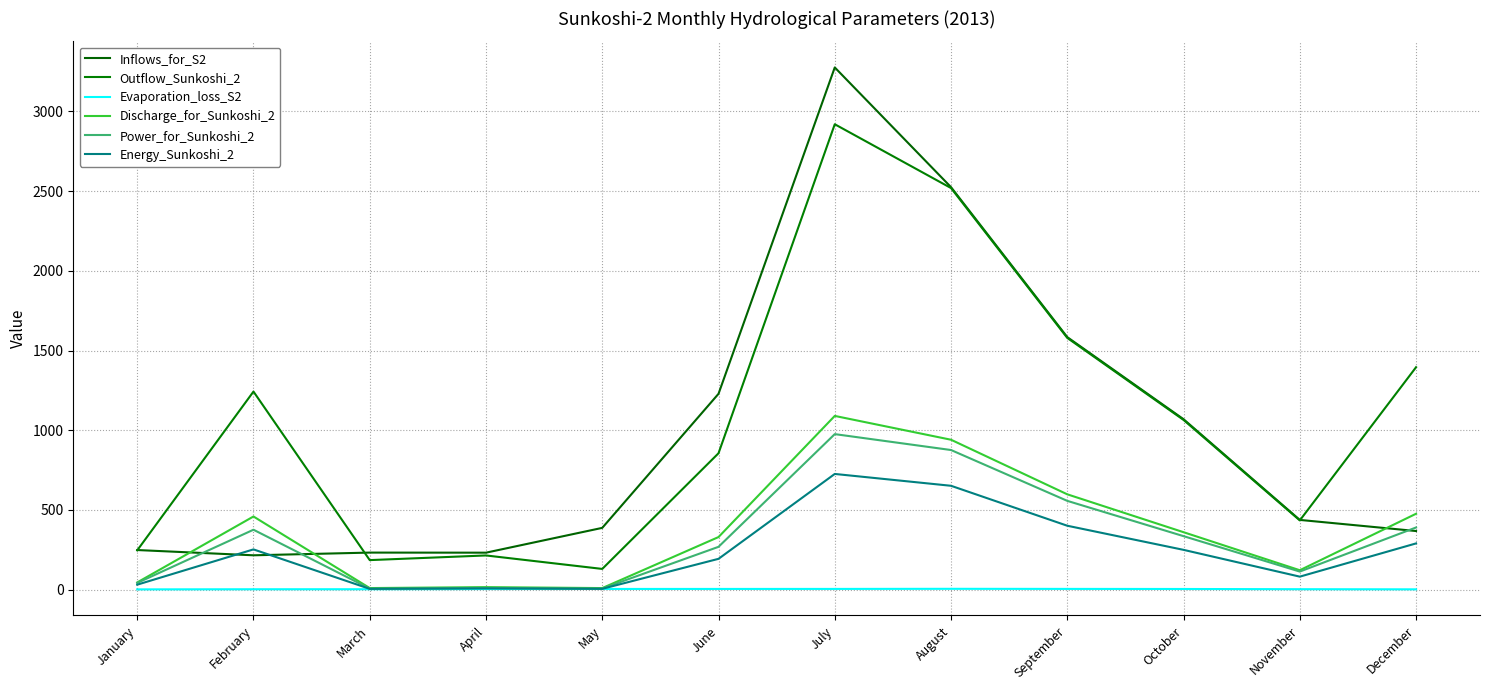

Reading left to right, extract all data points from this chart.

Inflows_for_S2: 248.8	215.8	232.8	232.2	387.8	1228.9	3276.2	2525.2	1584.5	1069.5	437.8	368.0
Outflow_Sunkoshi_2: 246.8	1242.9	185.6	214.8	130.3	855.9	2920.0	2519.7	1579.5	1065.0	434.7	1395.7
Evaporation_loss_S2: 2.0	2.8	3.0	4.2	4.7	4.7	4.8	5.5	5.0	4.5	3.1	2.3
Discharge_for_Sunkoshi_2: 45.5	459.2	10.2	16.1	10.1	330.2	1090.2	940.7	598.3	360.7	122.1	476.4
Power_for_Sunkoshi_2: 42.4	376.2	7.0	11.2	7.4	268.9	976.0	876.2	557.3	335.9	113.7	390.3
Energy_Sunkoshi_2: 31.5	252.8	5.2	8.0	5.5	193.6	726.1	651.9	401.3	249.9	81.9	290.4